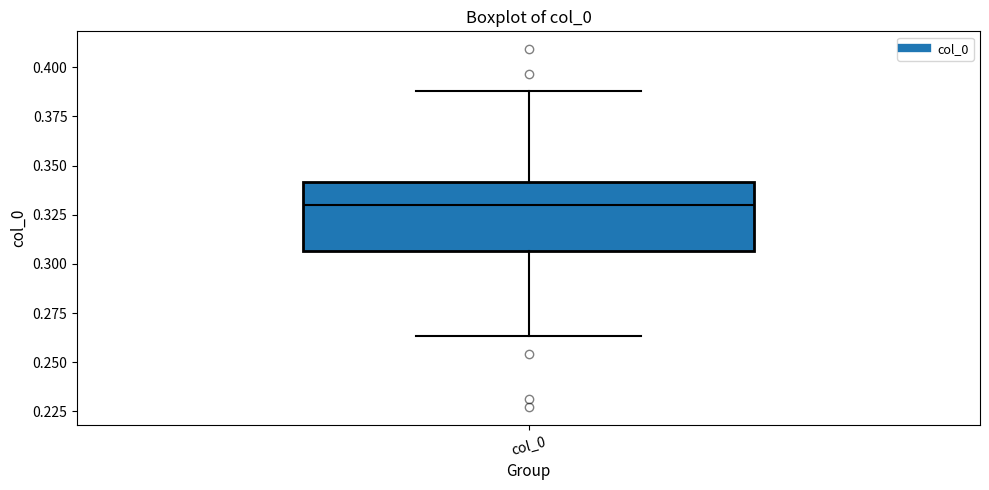

Where does the median line of the box for col_0 sit on the y-axis? The values are not printed on the chart, so give them approximately, as read against the axis.

0.330